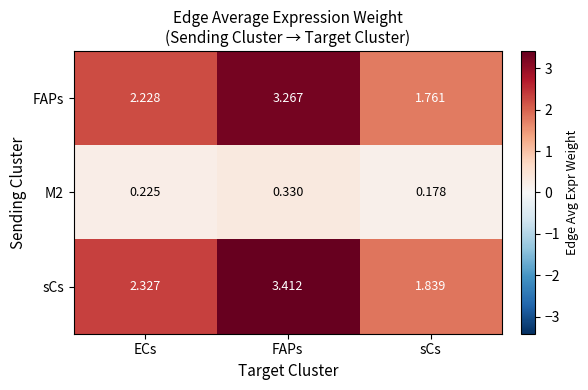

At which category does the chart reach its peak across all series?

FAPs